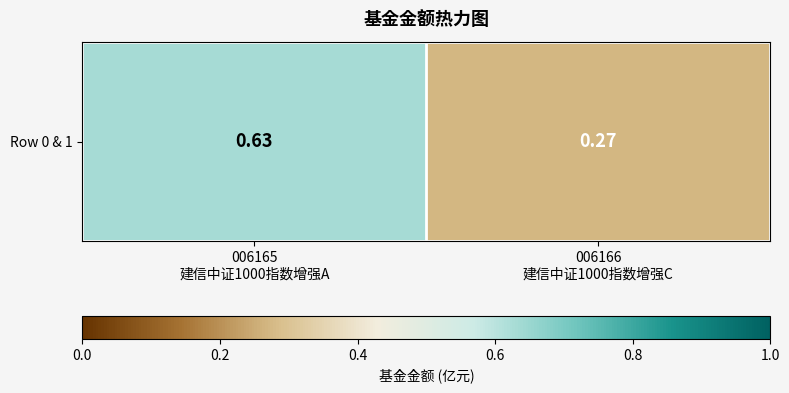

Between 006165
建信中证1000指数增强A and 006166
建信中证1000指数增强C, which is larger?

006165
建信中证1000指数增强A